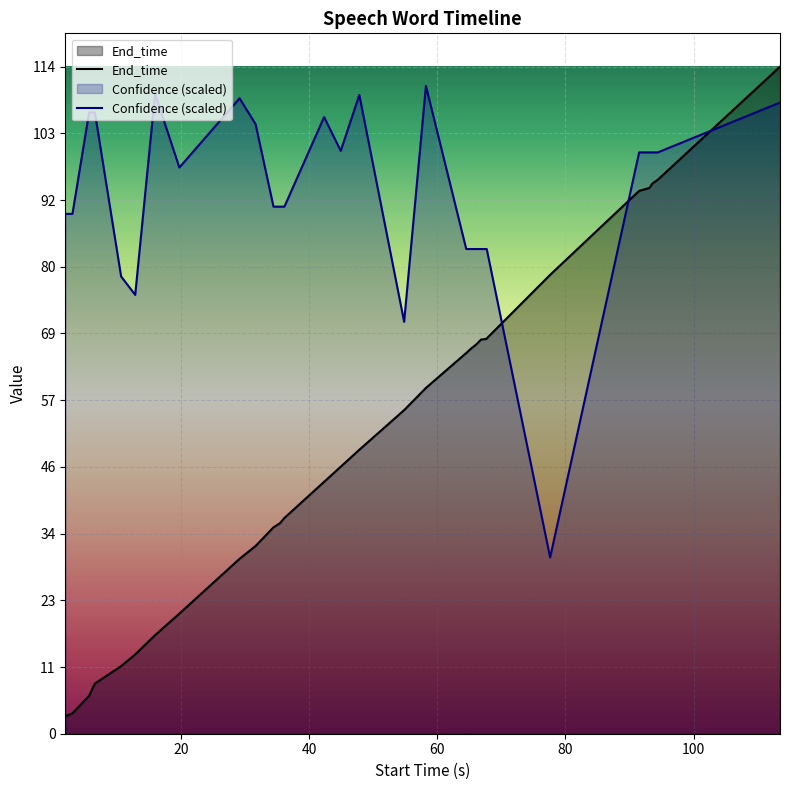

Which series has the largest total across all categories?

Confidence (scaled)